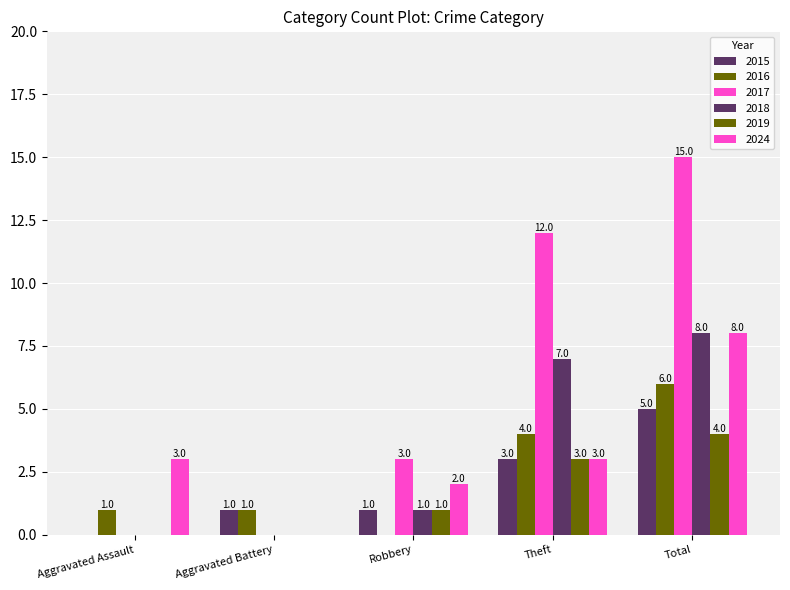

How many positive values does the 2015 series have?

4